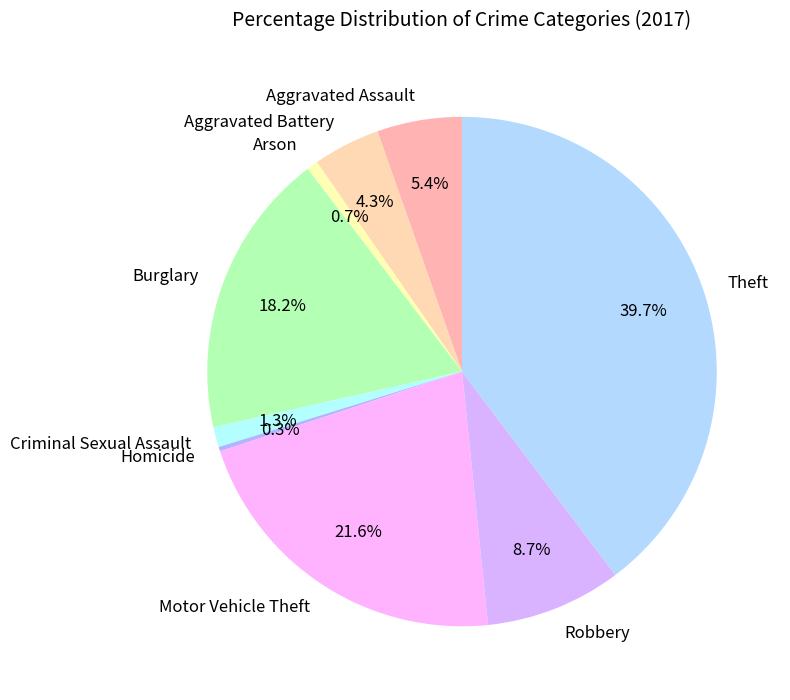

Is it true that Robbery is 22% of the pie?

False